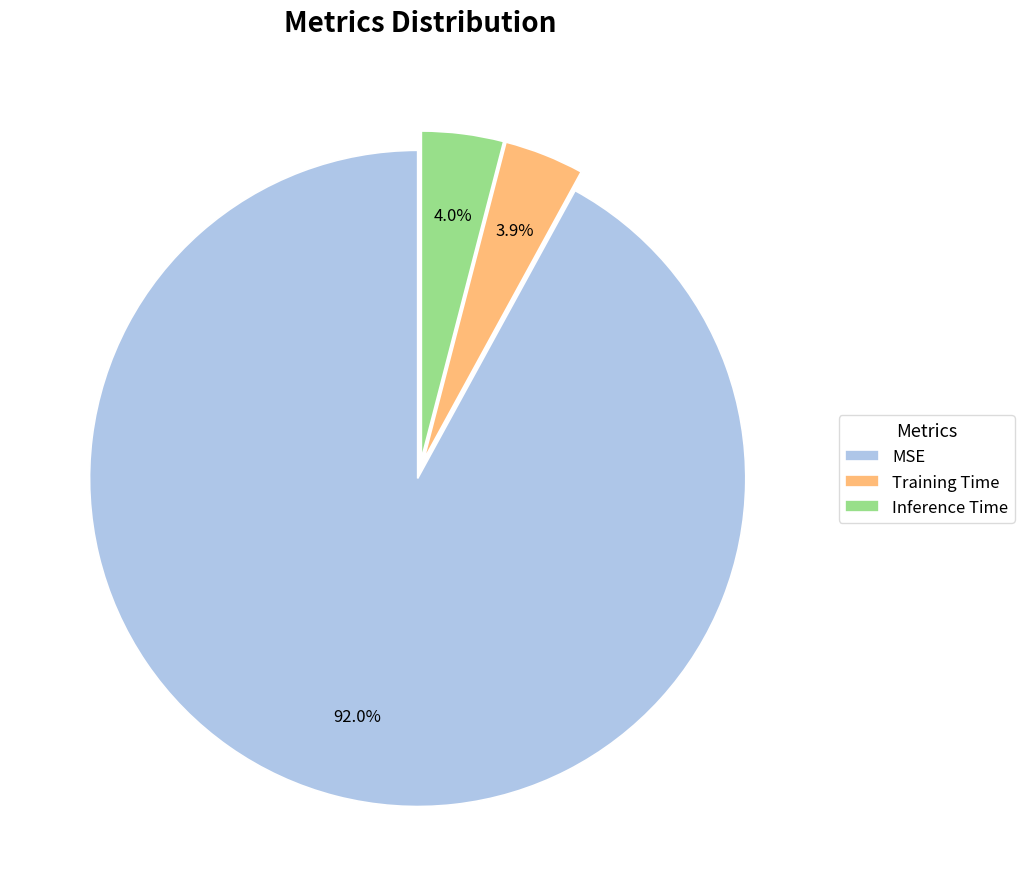

Is the sum of MSE and Inference Time greater than half?

Yes